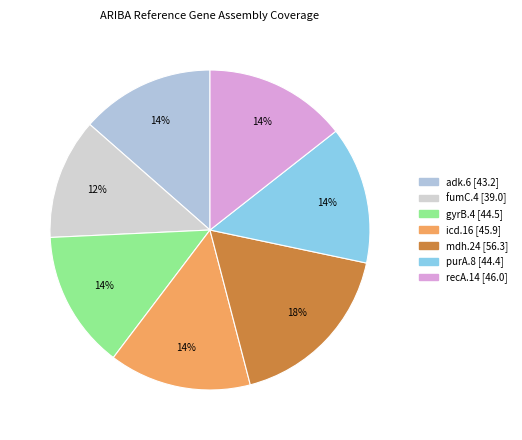

True or false: adk.6 accounts for 14% of the total.

True